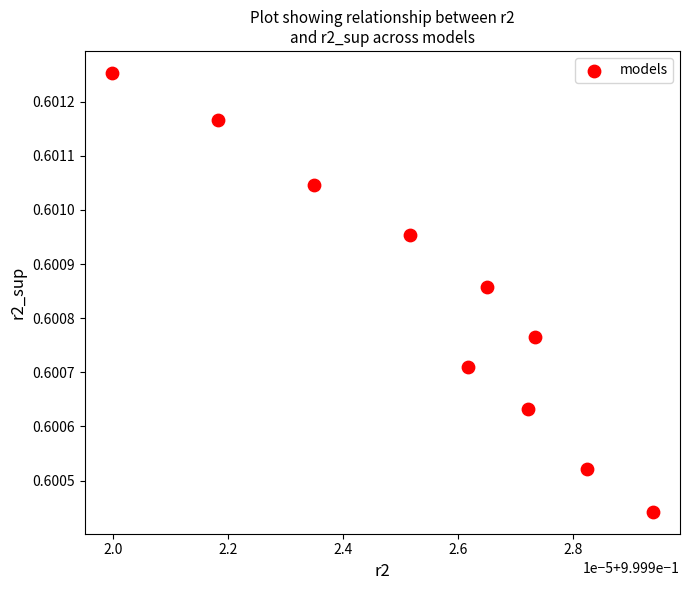

What is the average X value?

1.0